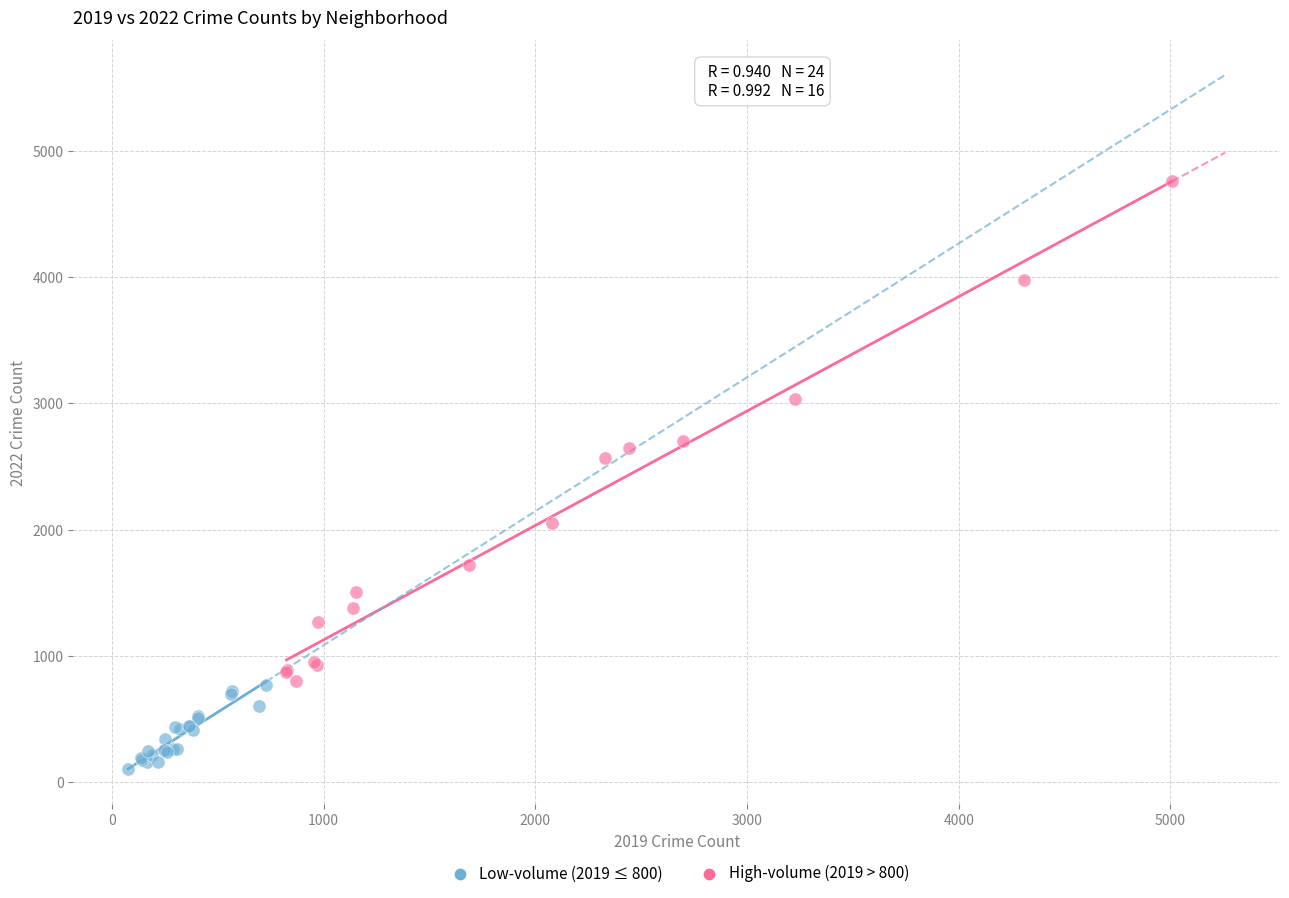

Which series has the largest Y range (max minus min)?

High-volume (2019 > 800)